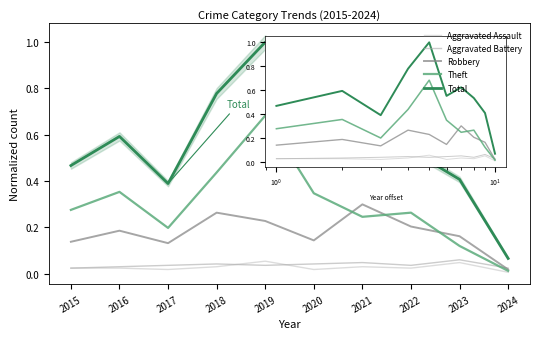

Rank the series at 2017 from highest to lowest value.

Total, Theft, Robbery, Aggravated Battery, Aggravated Assault